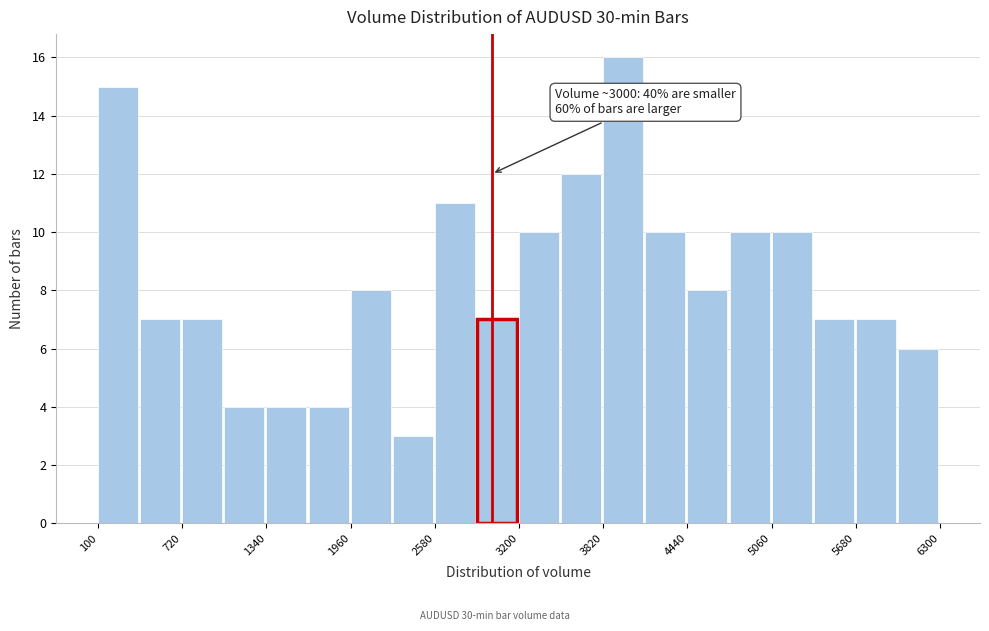

Around what value on the x-axis is the tallest bar? Give the approximate position of its centre, as read against the axis.

4000